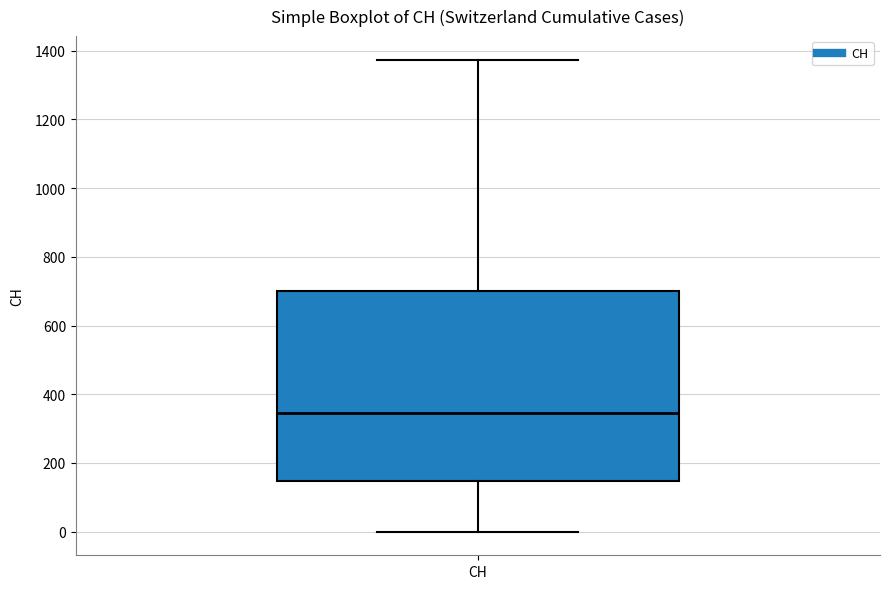

Transcribe this box plot: give where the median line is, the range the box spans, and where the two whiskers end, as read against the y-axis. The values are not printed on the chart, so give them approximately, as read against the axis.

median 340, box 140 to 700, whiskers 0 to 1380